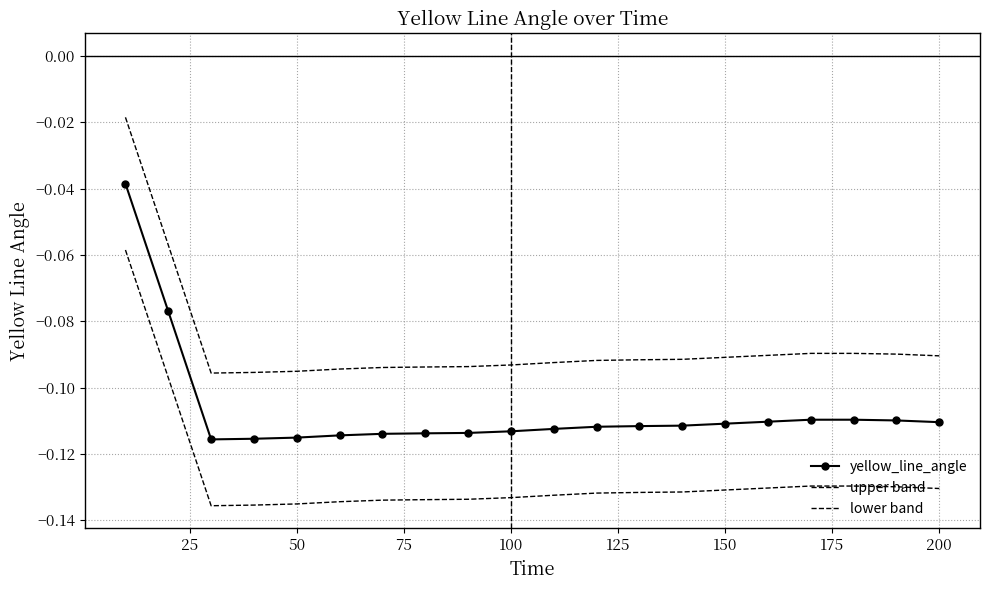

Rank the series by their average value, from lowest to highest.

lower band, yellow_line_angle, upper band